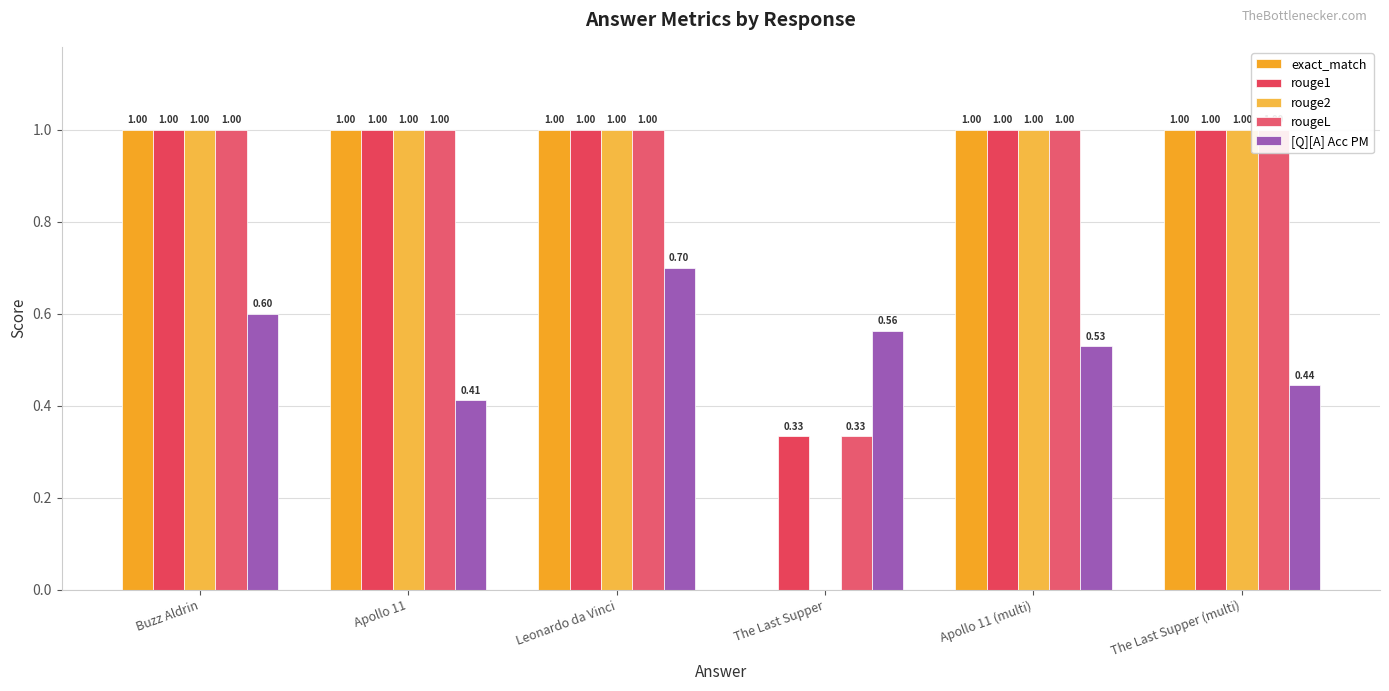

What position from the left is The Last Supper (multi)?

6